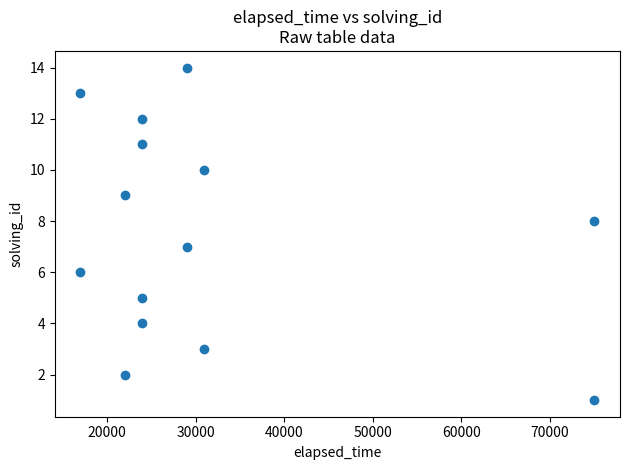

What is the range of Y values (max minus min)?

13